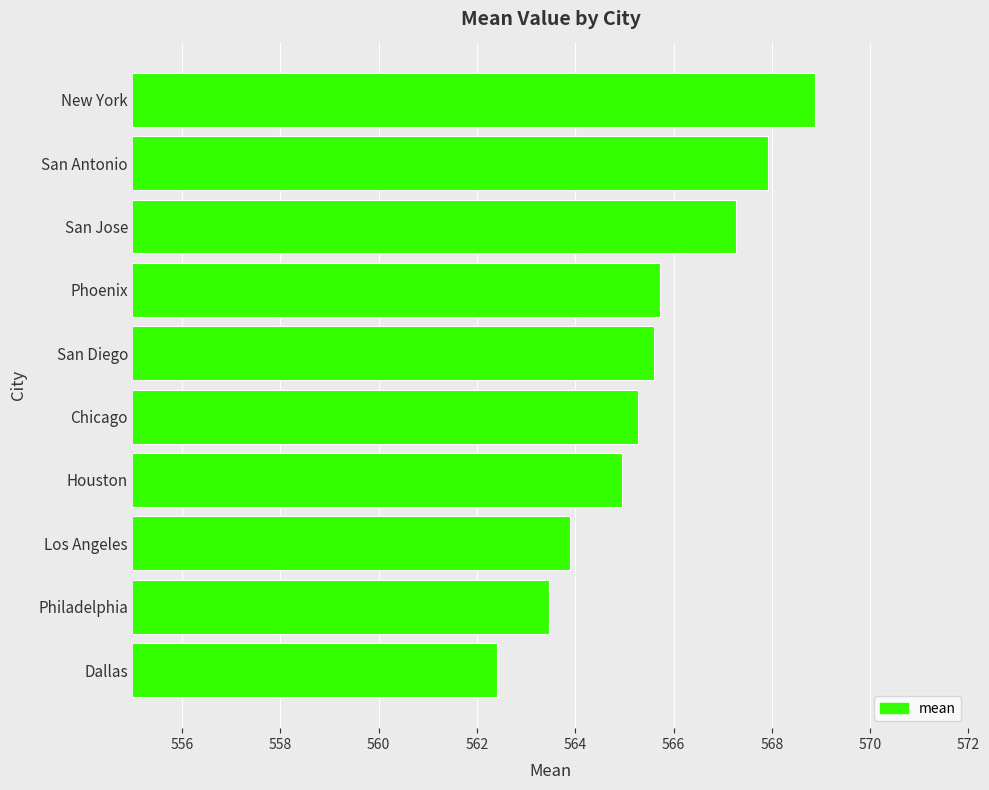

How many data points does each series have?

10